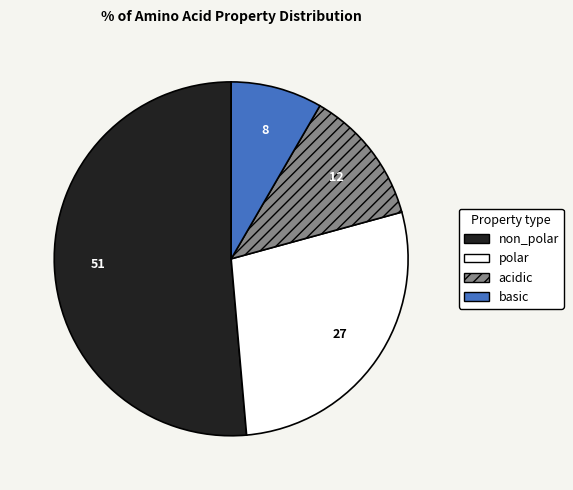

Is there any slice that represents more than half of the pie?

Yes